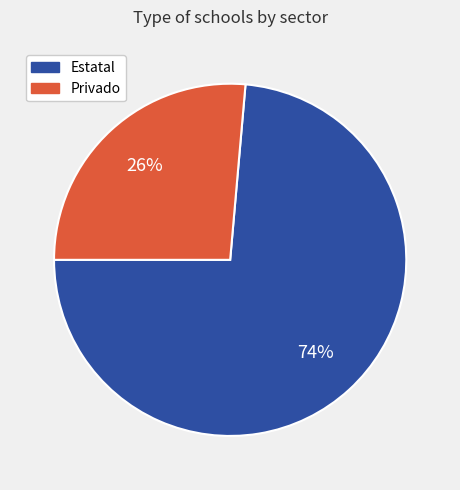

Do Estatal and Privado together represent more than half of the pie?

Yes